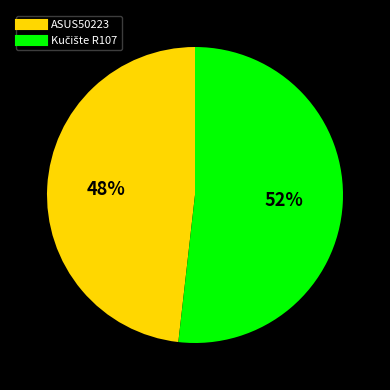

Which slice is the smallest?

ASUS50223